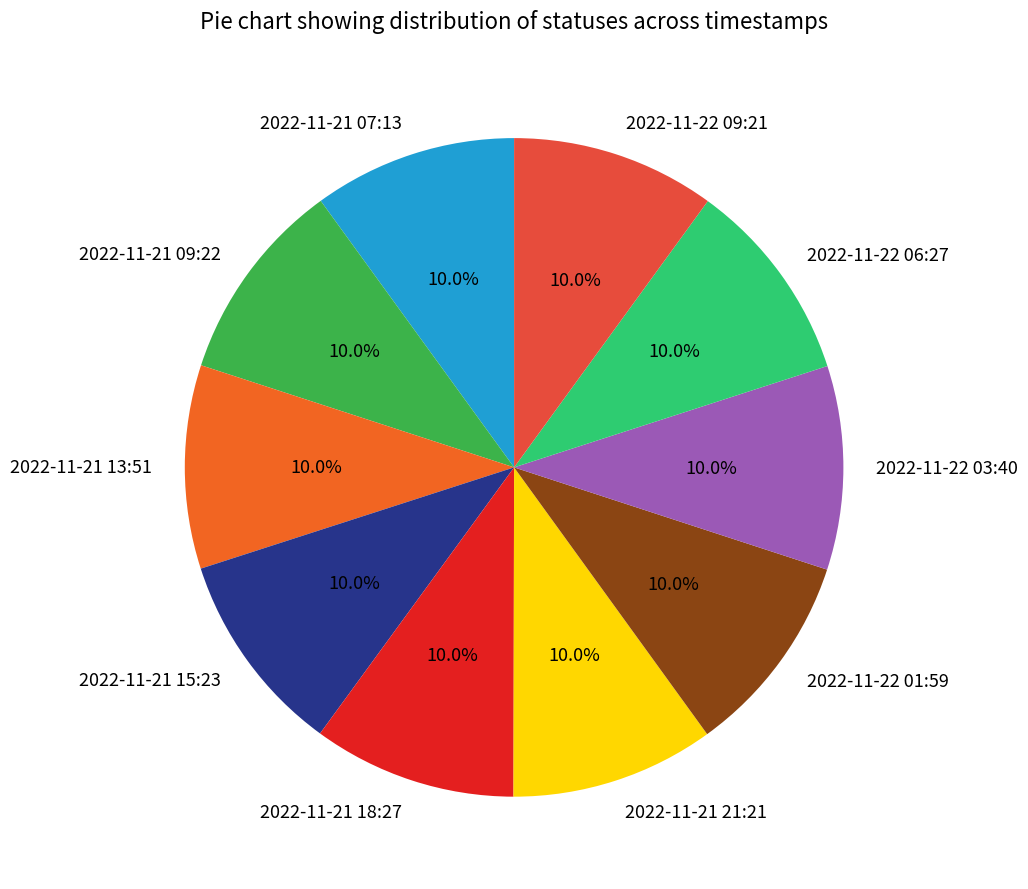

How much of the chart is everything except 2022-11-21 15:23?

90.0%